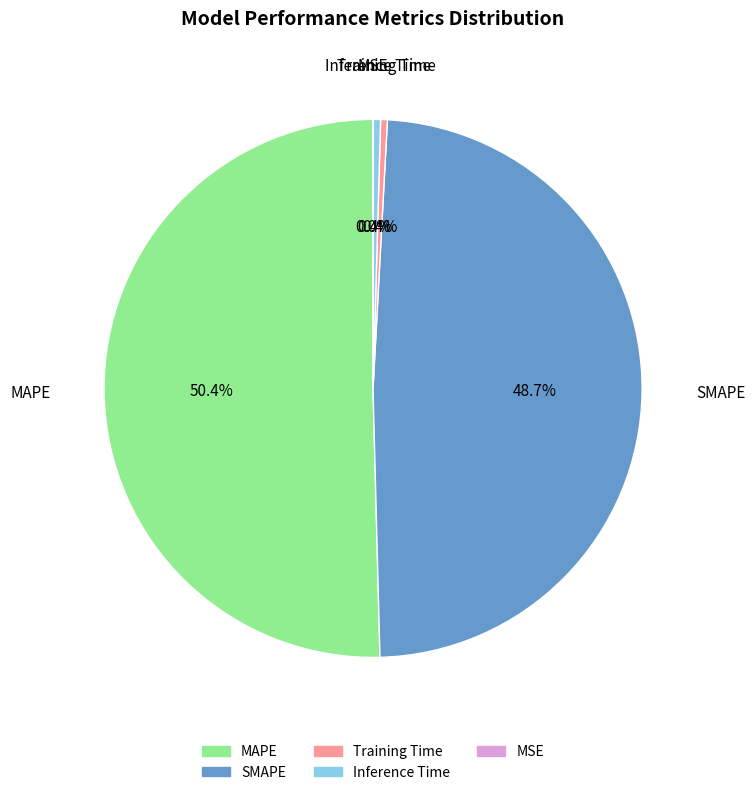

To the nearest percent, what percentage of the pie is MAPE?

50%